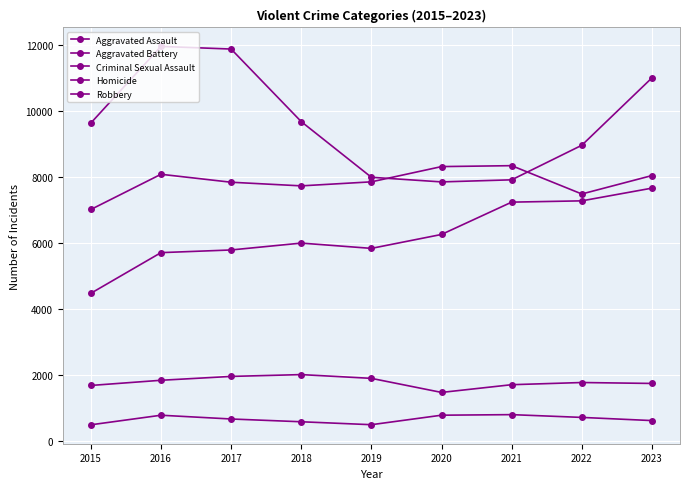

Which series has the widest spread of values?

Robbery